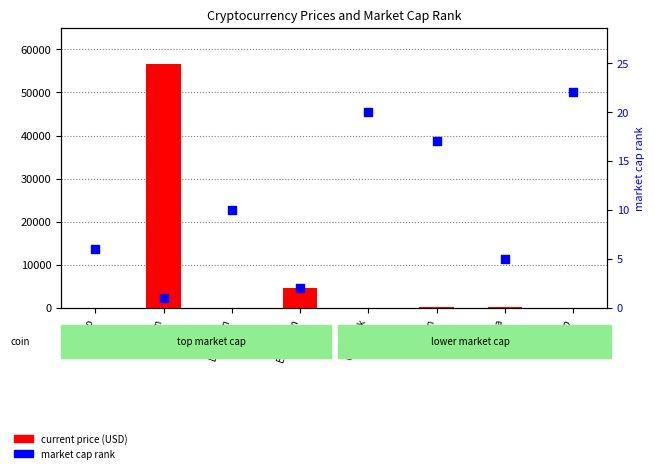

Which series contains the highest Y value?

current price (USD)